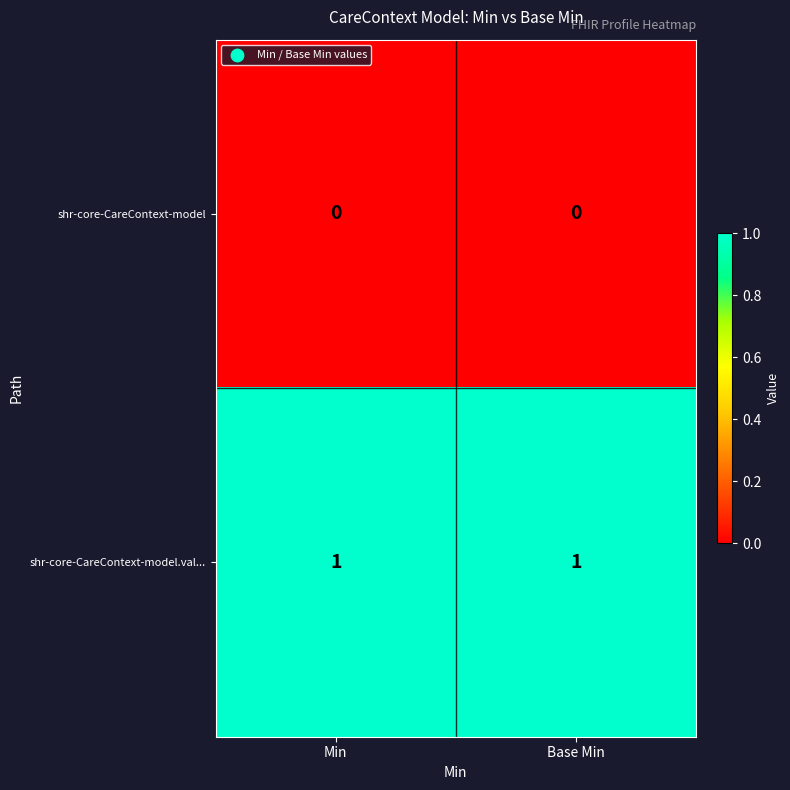

Reading left to right, what are all the values shown in this chart?

shr-core-CareContext-model: 0	0
shr-core-CareContext-model.val...: 1	1